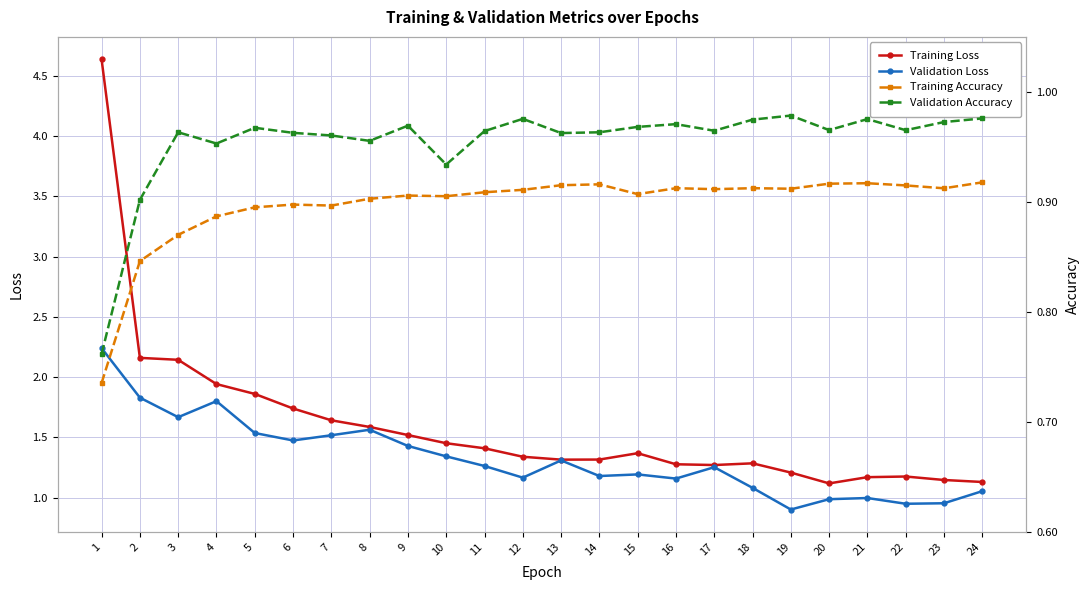

At which label is Validation Accuracy closest to 0?

1